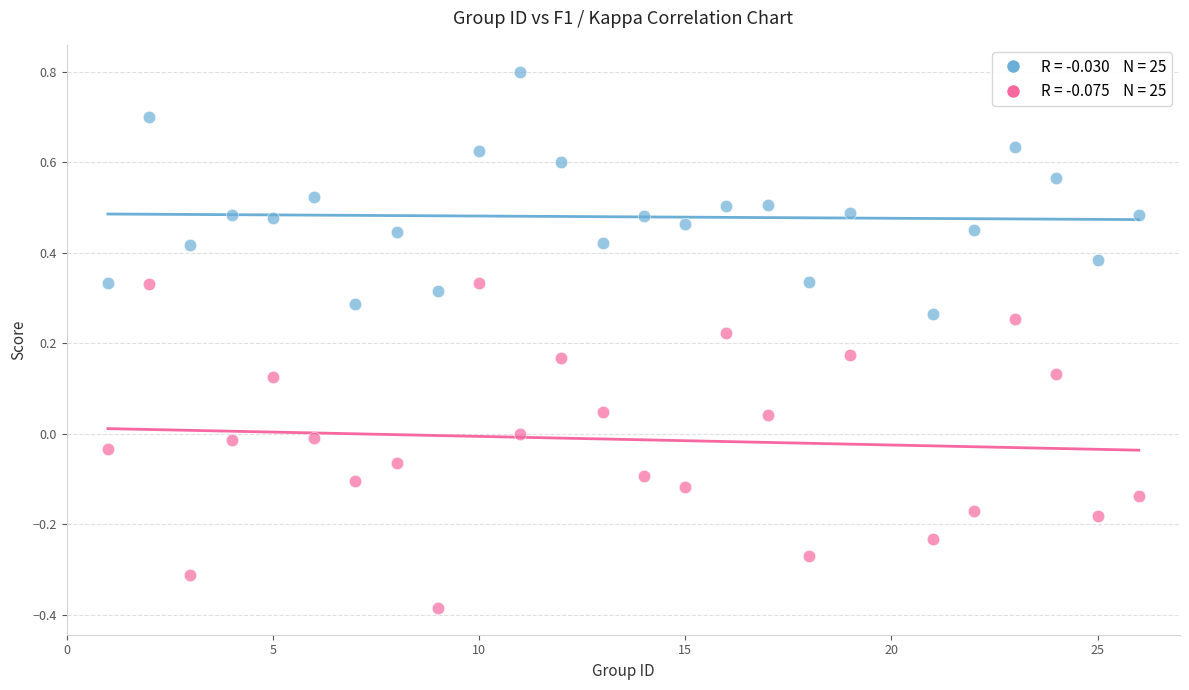

Across all data points, what is the range of Y values (max minus min)?

1.2